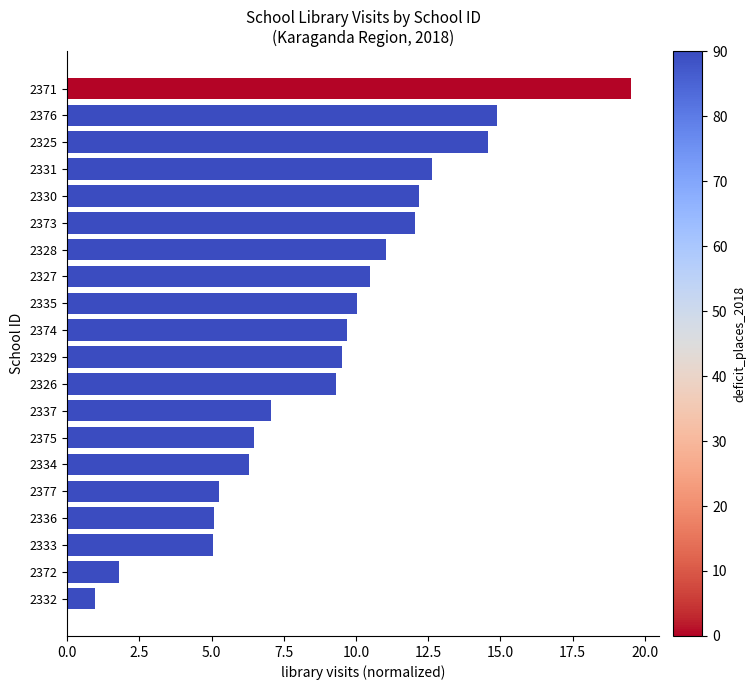

What is the value of the 17th bar from the top?

5.1